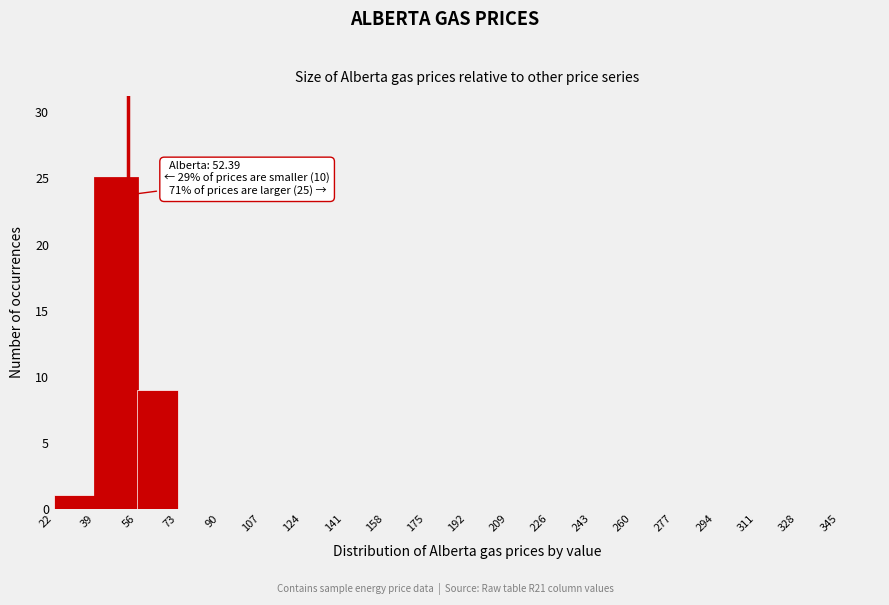

Over which range of the x-axis is the bar tallest?

39 to 56